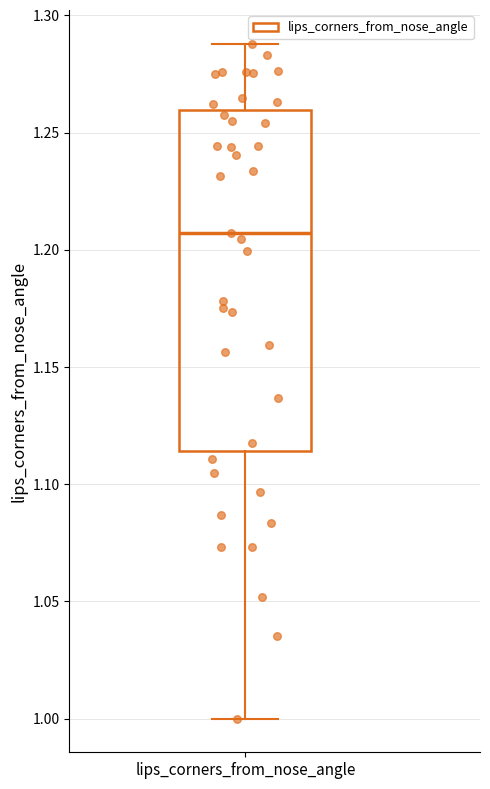

Where does the upper whisker of the box for lips_corners_from_nose_angle end on the y-axis? The values are not printed on the chart, so give them approximately, as read against the axis.

1.290